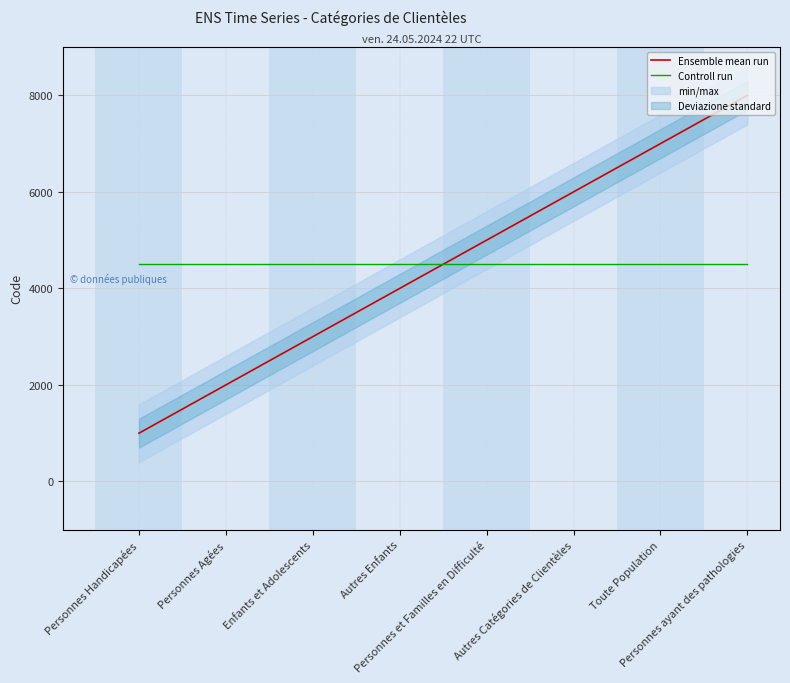

Where does the Ensemble mean run series first go above 5000?

Autres Catégories de Clientèles